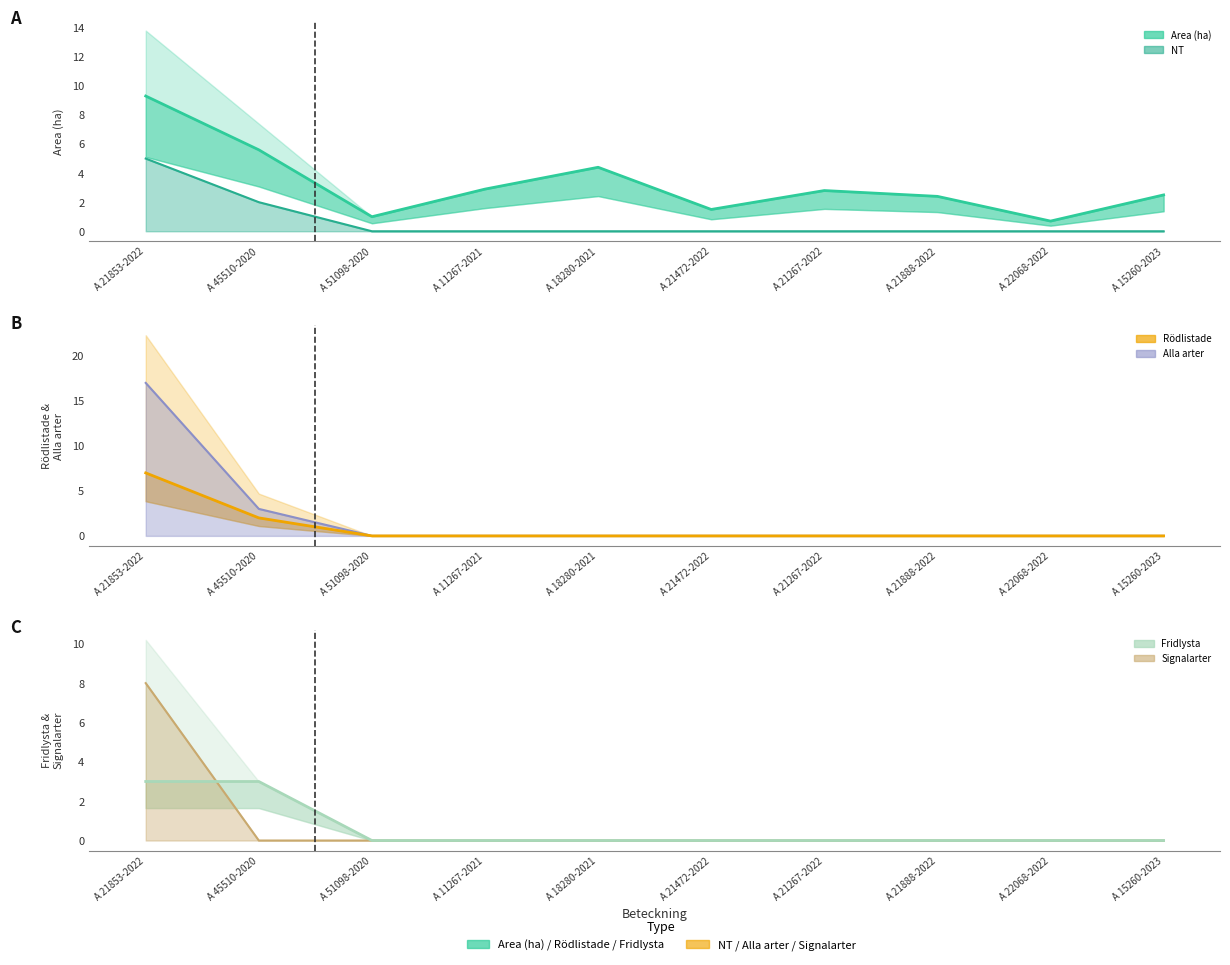

The Rödlistade series shows 4.3 at A 21472-2022. True or false?

False